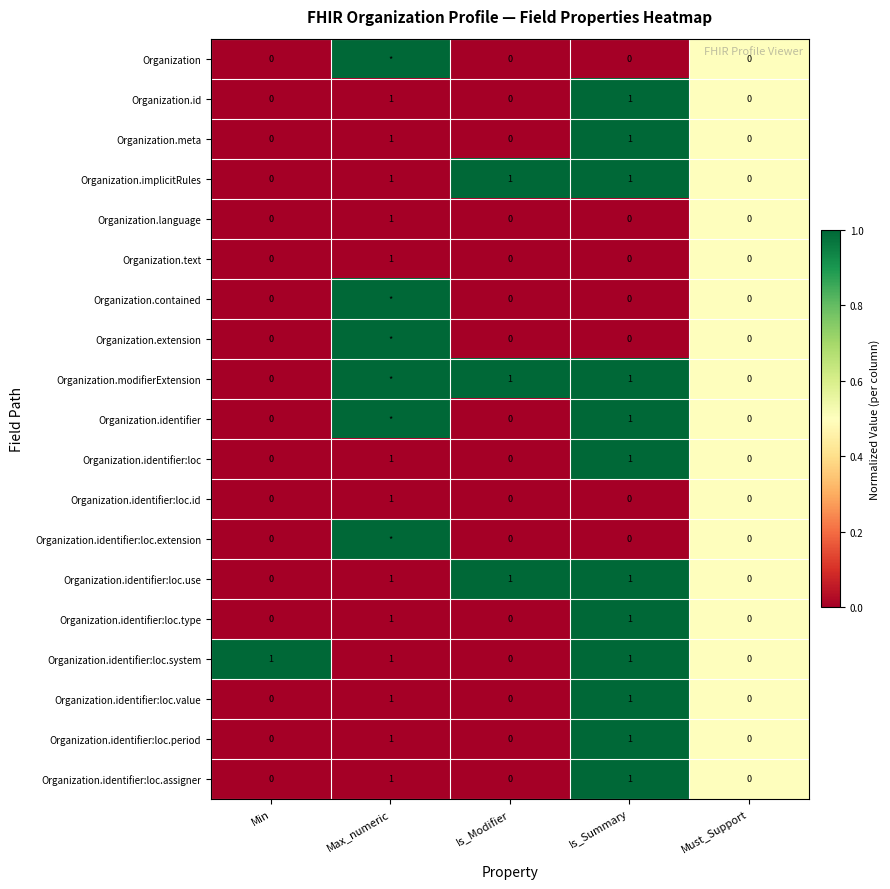

How many values in the Organization.identifier:loc.value series exceed 0?

2